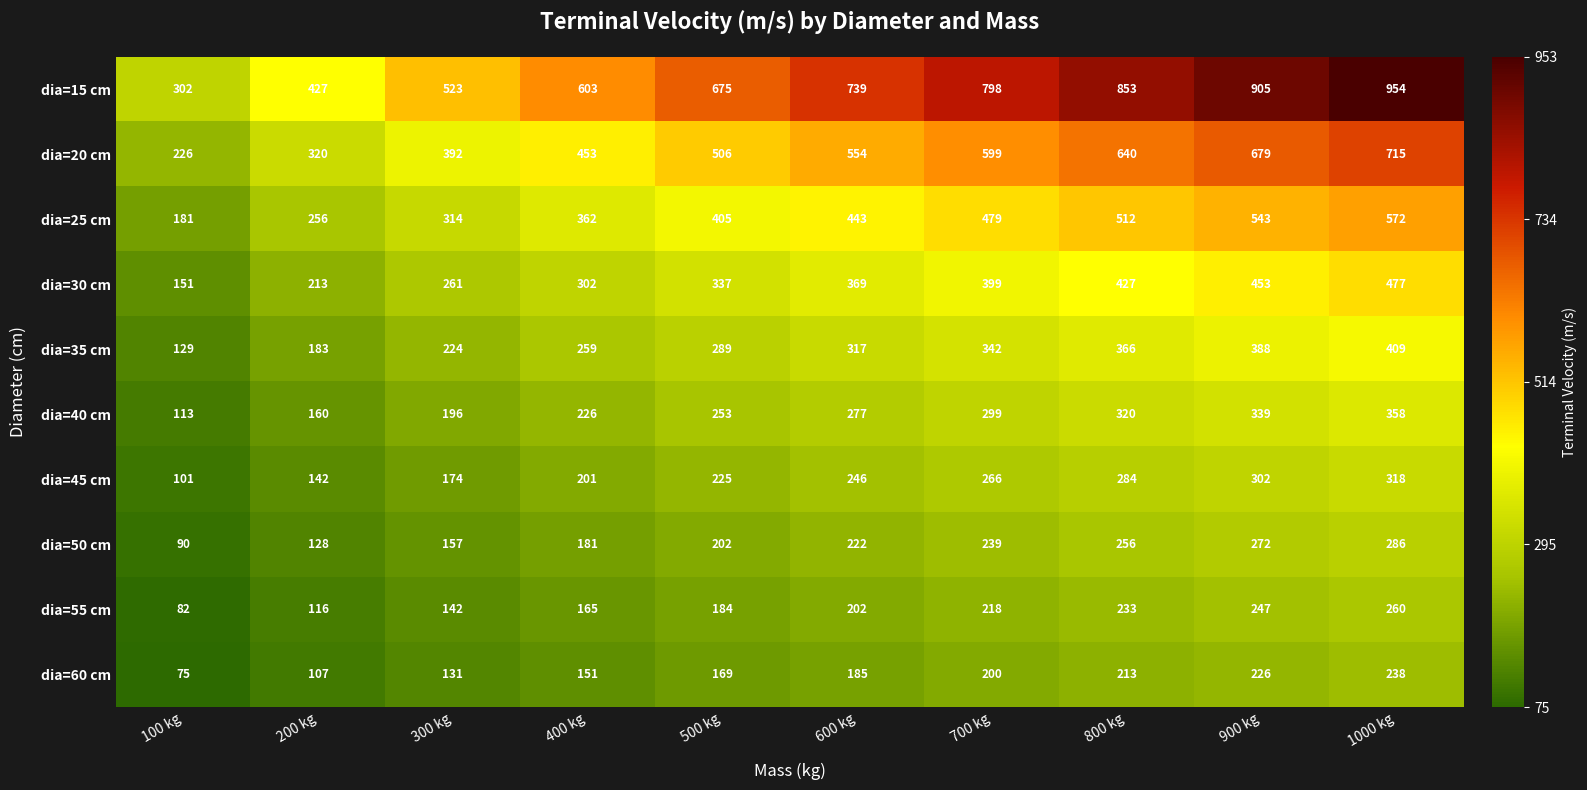

Which series has the widest spread of values?

dia=15 cm